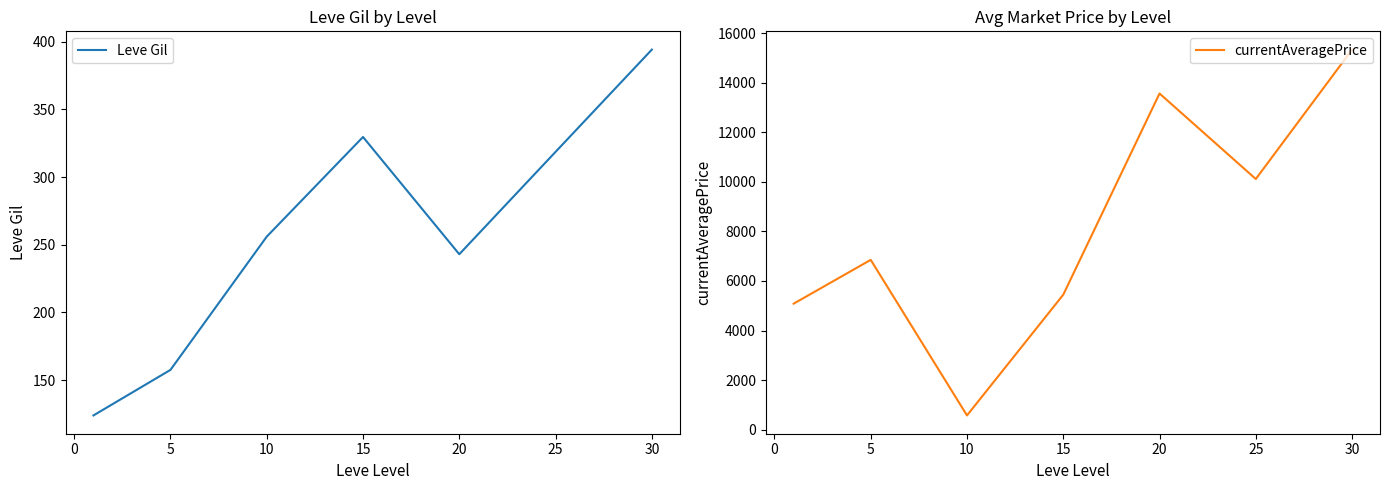

List the series in order of their overall mean, highest first.

currentAveragePrice, Leve Gil